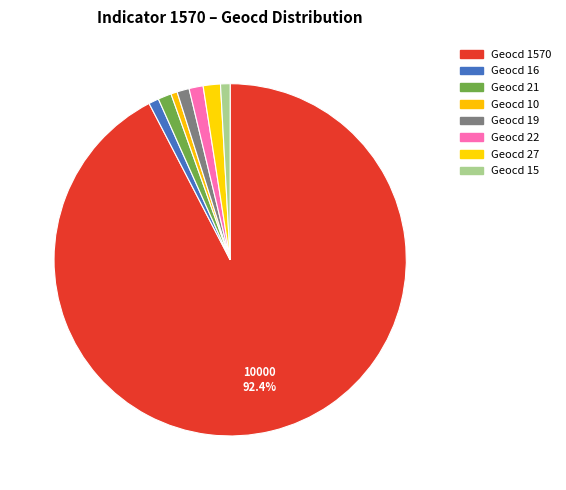

To the nearest percent, what is the difference between the largest and smallest slice percentages?

92%